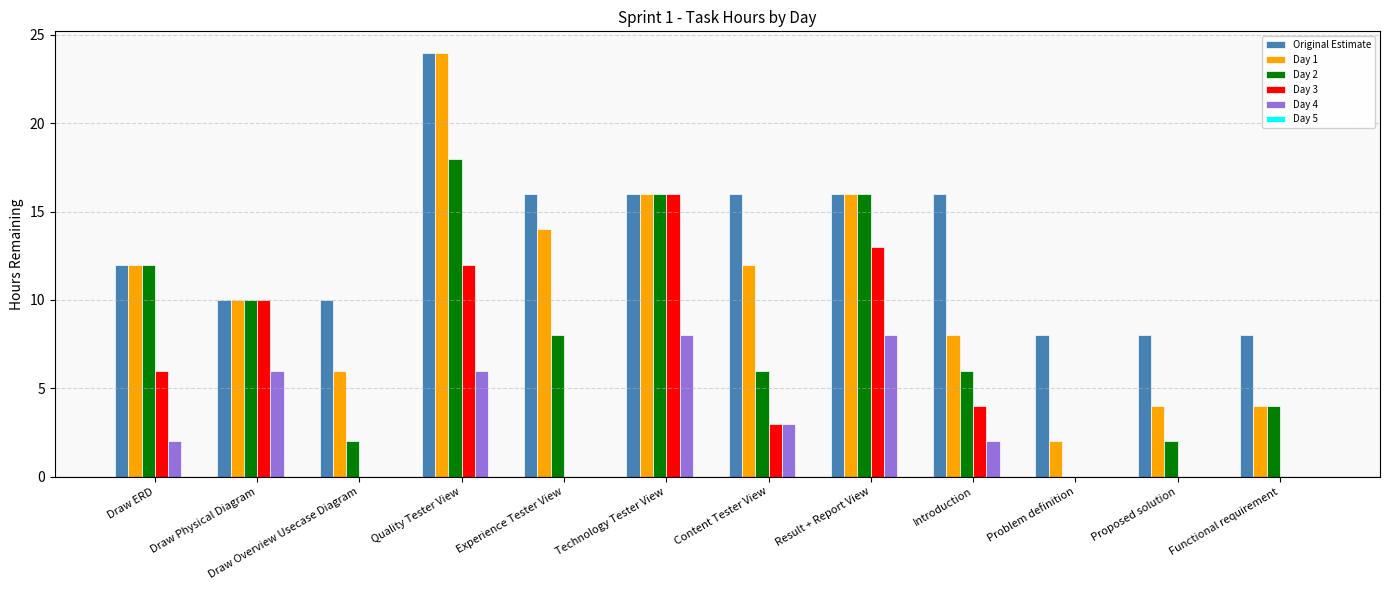

Which series changed the most between Experience Tester View and Technology Tester View?

Day 3